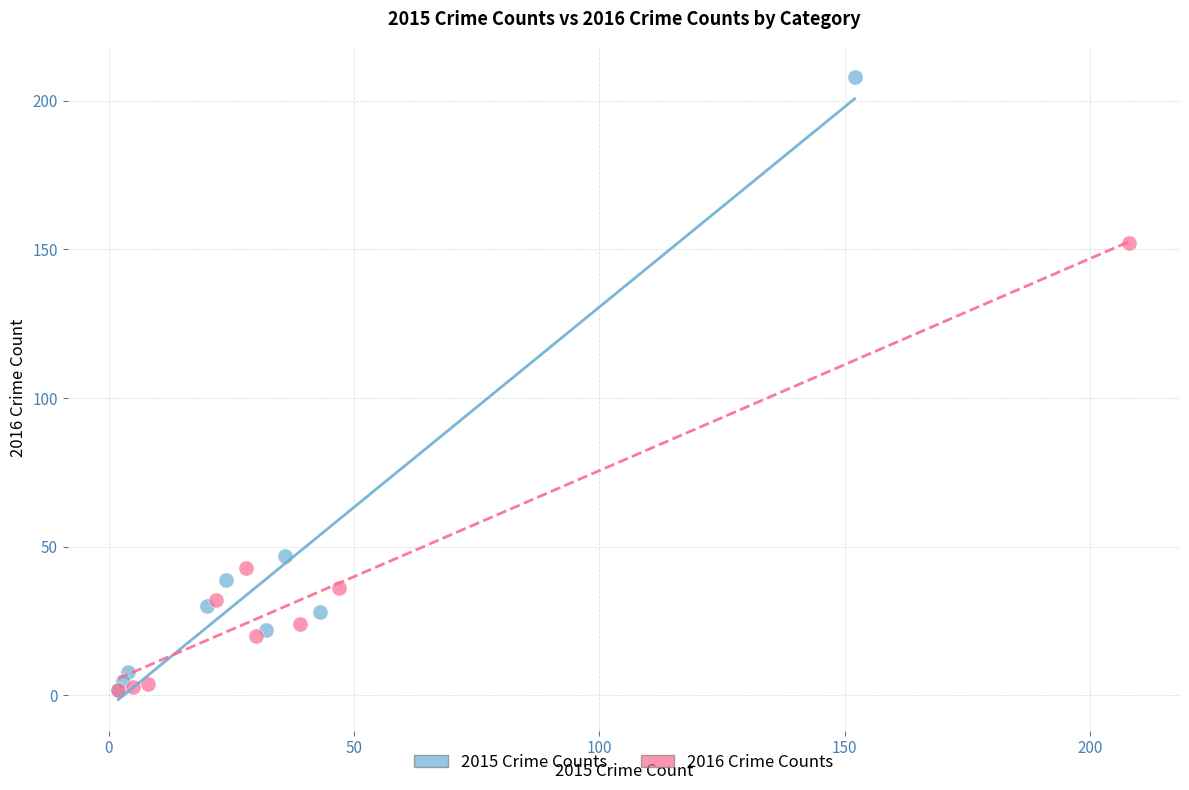

What are all the series names shown in the legend?

2015 Crime Counts, 2016 Crime Counts